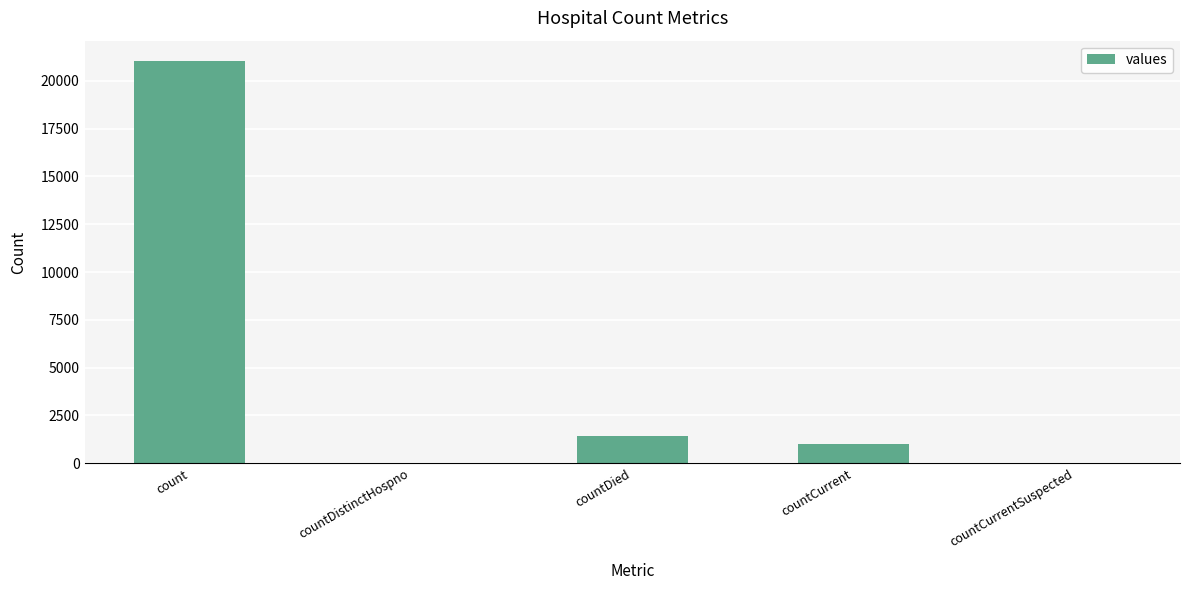

What is the change in value from countDied to countCurrentSuspected?

-1405